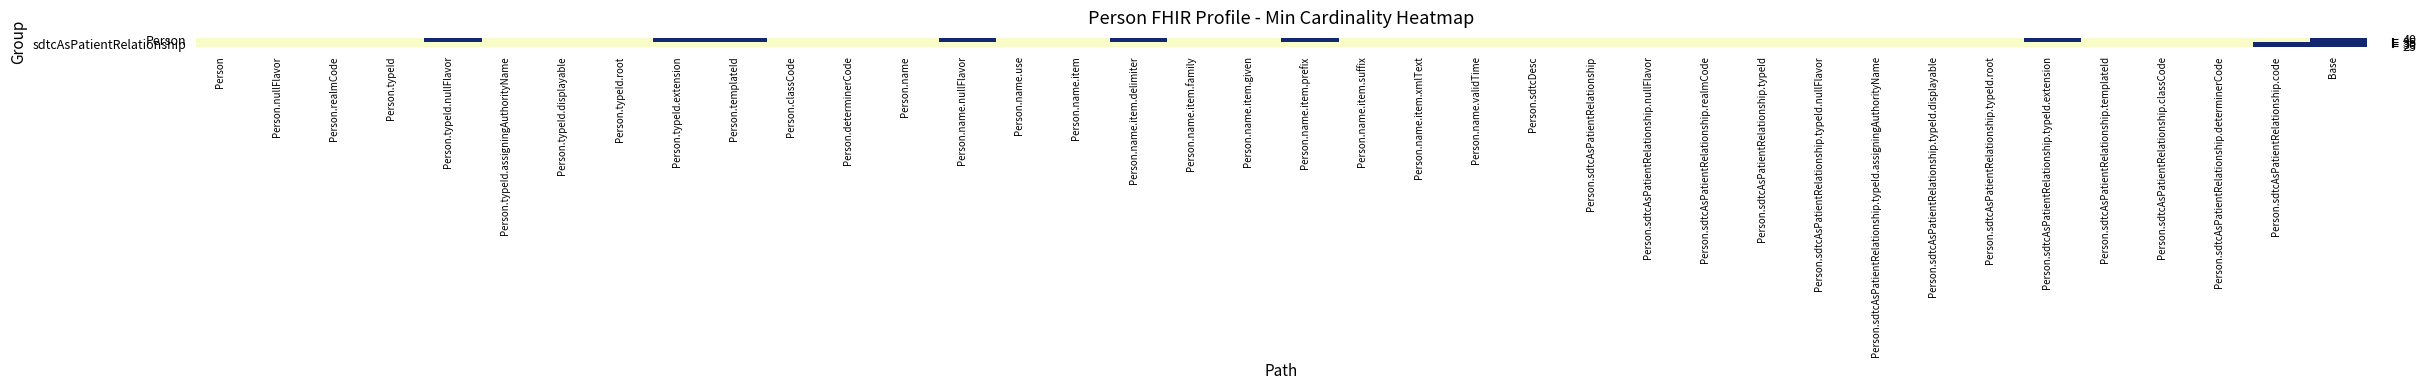

At how many categories does at least one series exceed 29?

9